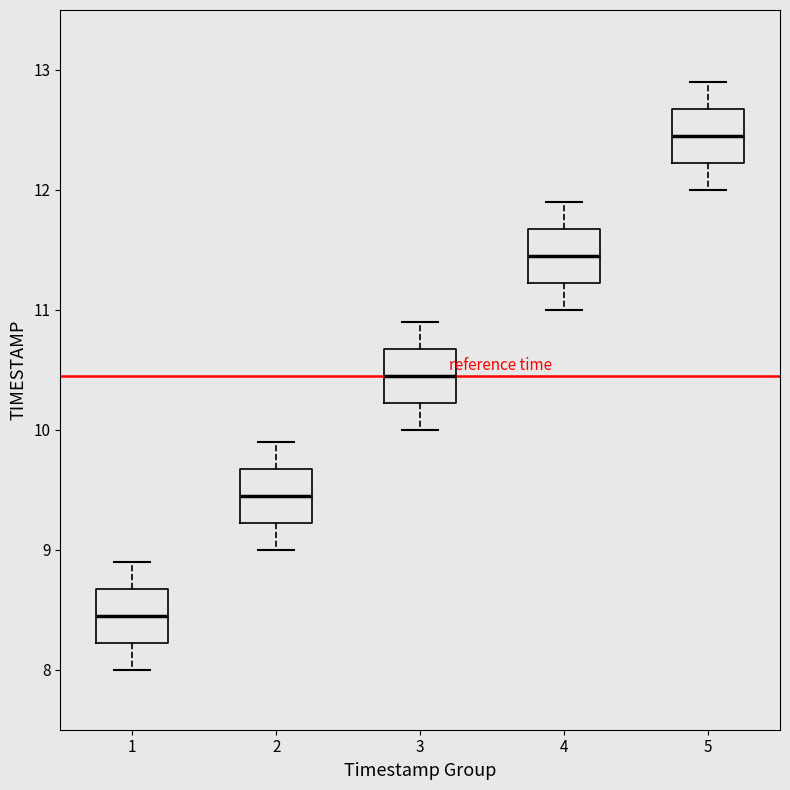

Reading left to right, transcribe this box plot: for each box, give where its median line is, the range the box spans, and where its two whiskers end, as read against the y-axis. The values are not printed on the chart, so give them approximately, as read against the axis.

1: median 8.5, box 8.2 to 8.7, whiskers 8.0 to 8.9
2: median 9.5, box 9.2 to 9.7, whiskers 9.0 to 9.9
3: median 10.5, box 10.2 to 10.7, whiskers 10.0 to 10.9
4: median 11.5, box 11.2 to 11.7, whiskers 11.0 to 11.9
5: median 12.5, box 12.2 to 12.7, whiskers 12.0 to 12.9